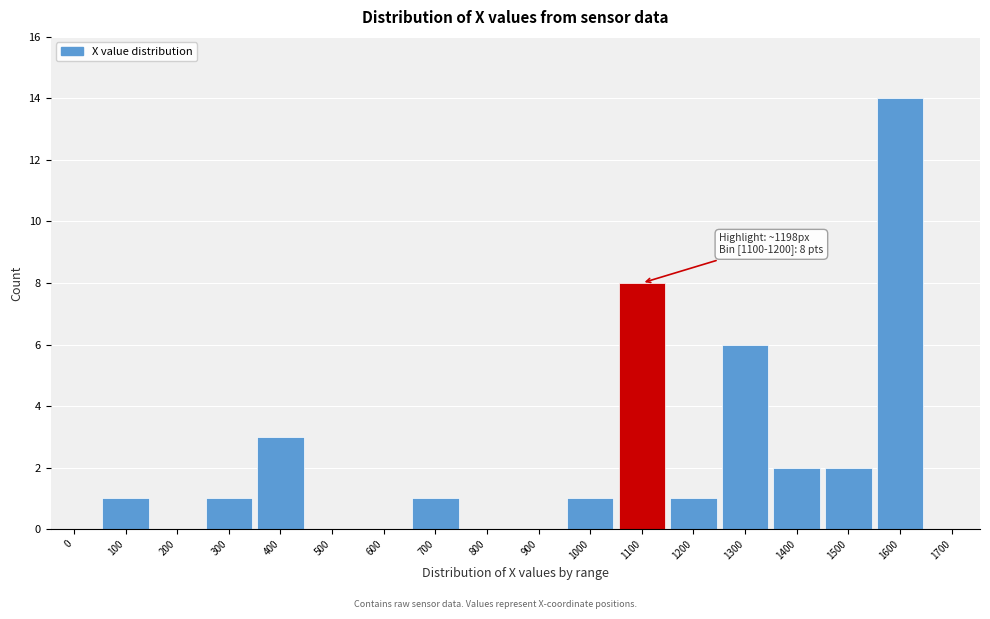

Reading left to right, extract all data points from this chart.

0=0	100=1	200=0	300=1	400=3	500=0	600=0	700=1	800=0	900=0	1000=1	1100=8	1200=1	1300=6	1400=2	1500=2	1600=14	1700=0